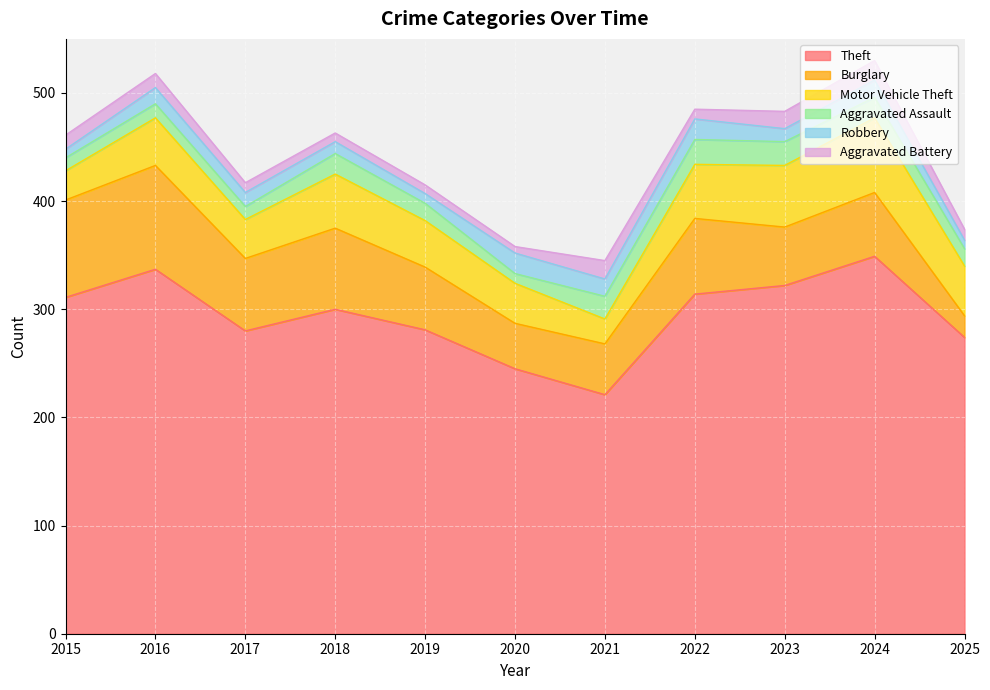

What is the average value of the Aggravated Battery series?

12